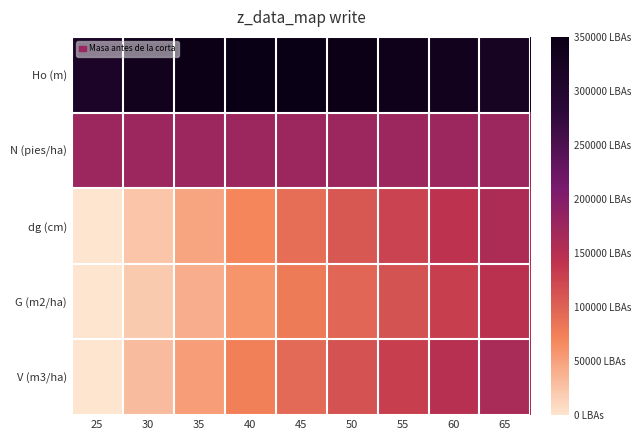

At how many categories does at least one series exceed 0?

9